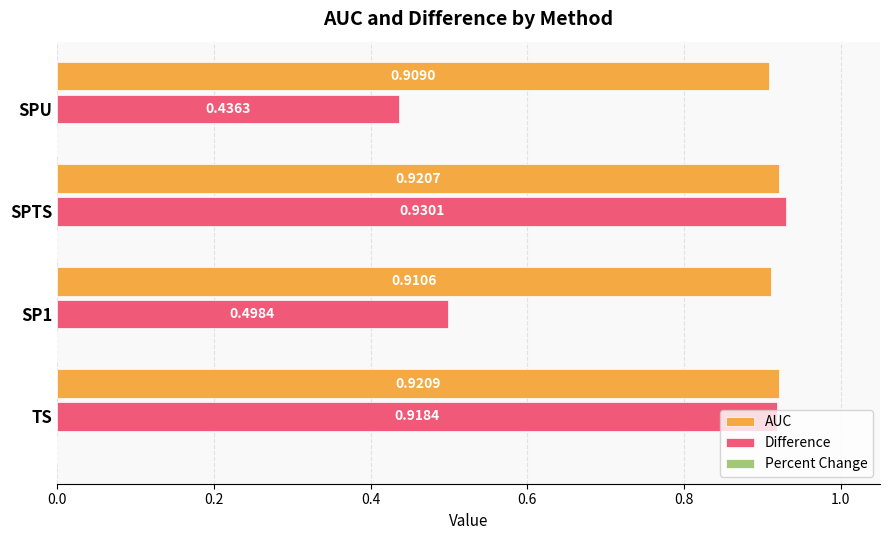

Rank the series by their average value, from highest to lowest.

AUC, Difference